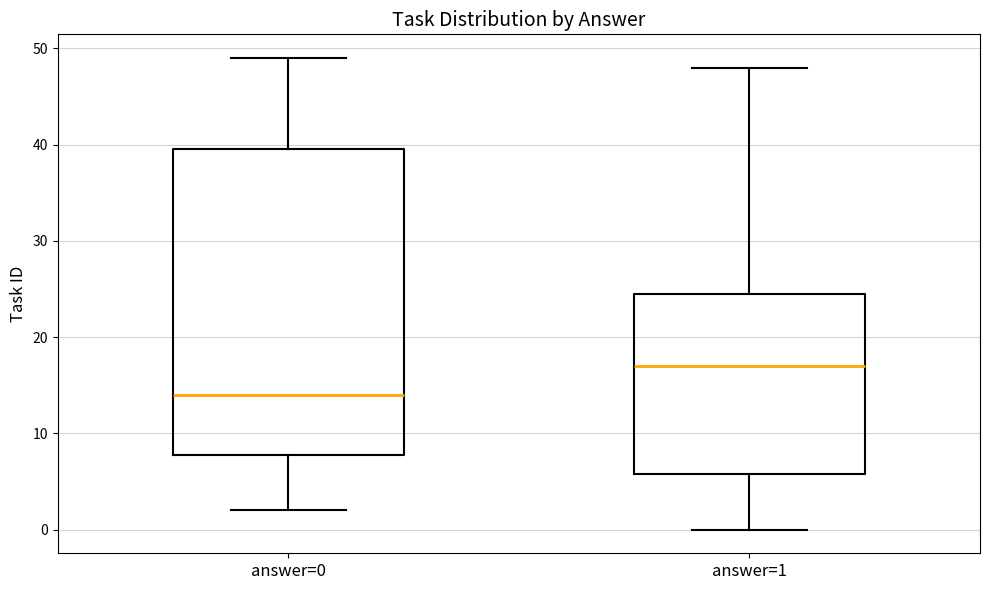

Reading left to right, transcribe this box plot: for each box, give where its median line is, the range the box spans, and where its two whiskers end, as read against the y-axis. The values are not printed on the chart, so give them approximately, as read against the axis.

answer=0: median 14, box 8 to 40, whiskers 2 to 49
answer=1: median 17, box 6 to 25, whiskers 0 to 48